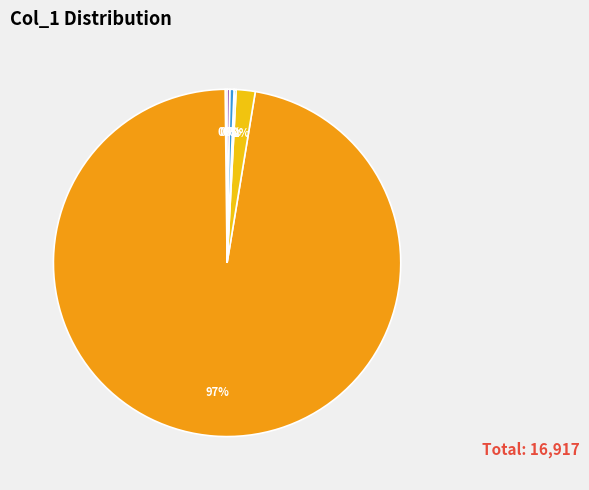

Does any single category account for the majority?

Yes